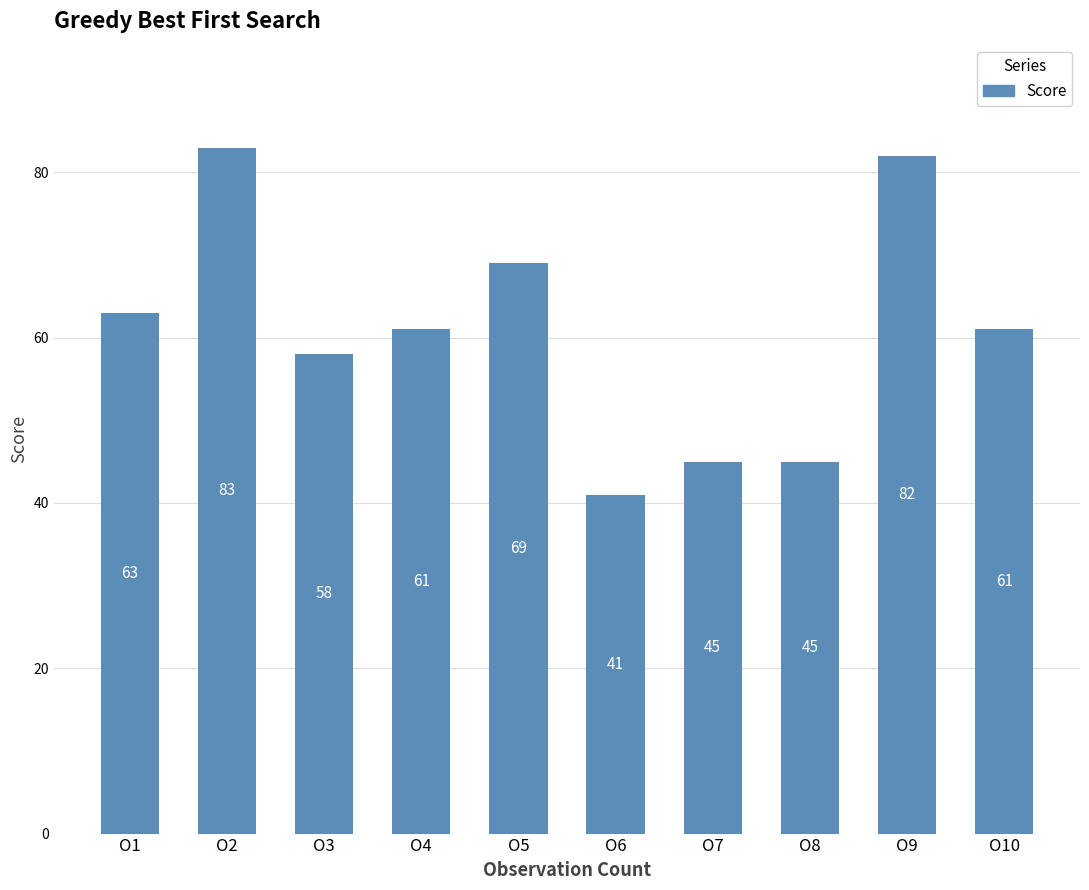

What is the value of the 10th bar from the left?

61